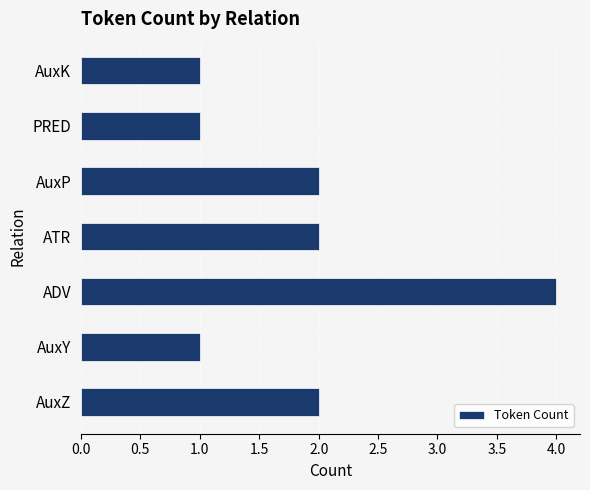

Which category has the highest value across all series?

ADV